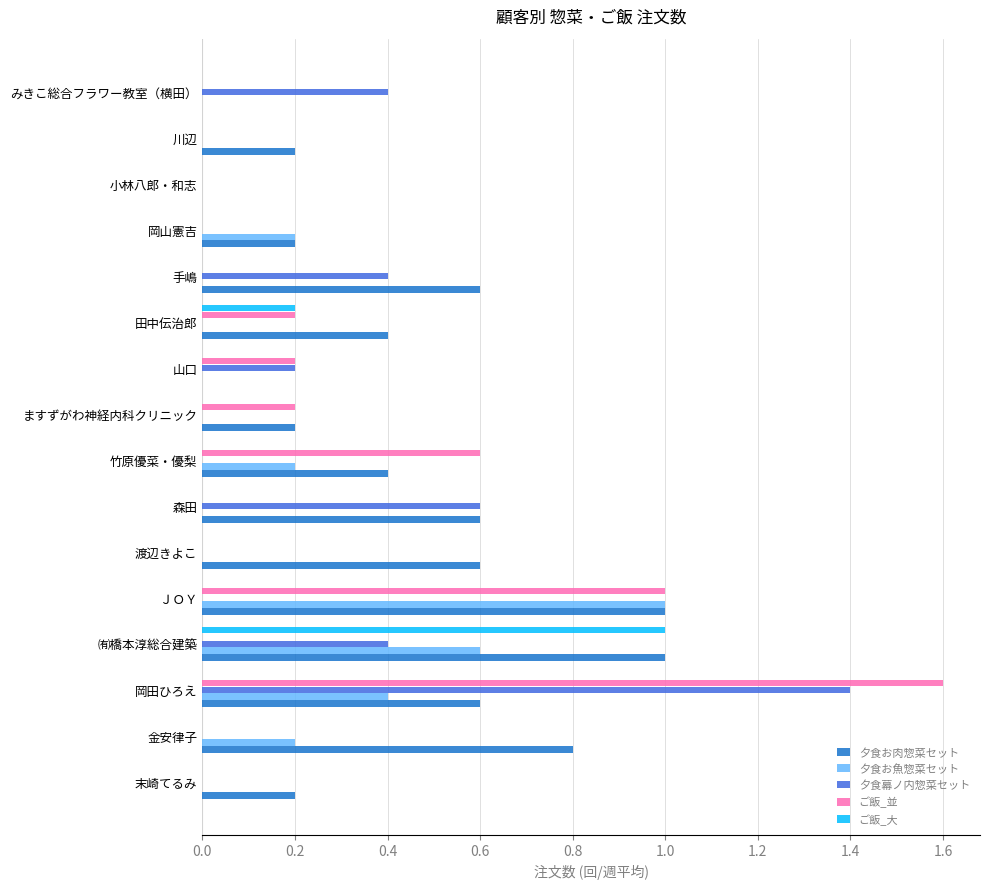

What is the total value across all series at 岡田ひろえ?

4.0